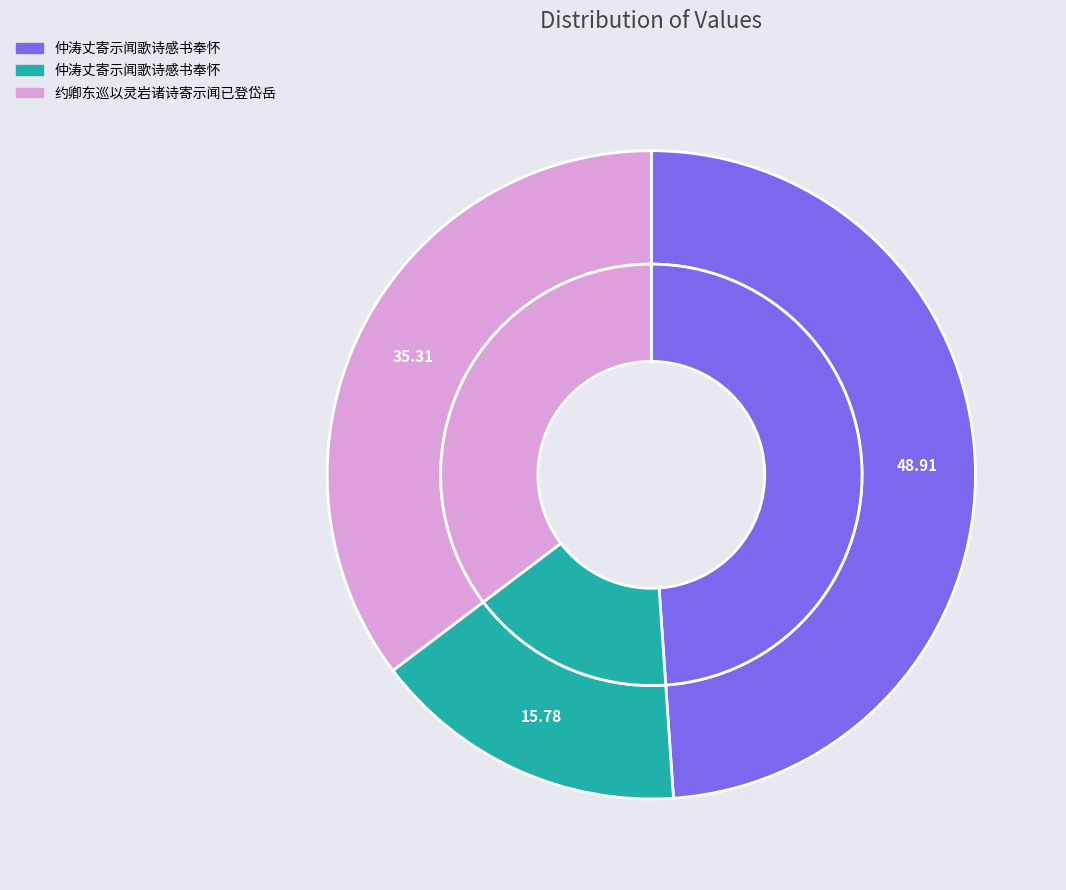

Approximately how many times larger is the value at 仲涛丈寄示闻歌诗感书奉怀 compared to 约卿东巡以灵岩诸诗寄示闻已登岱岳?

1.4